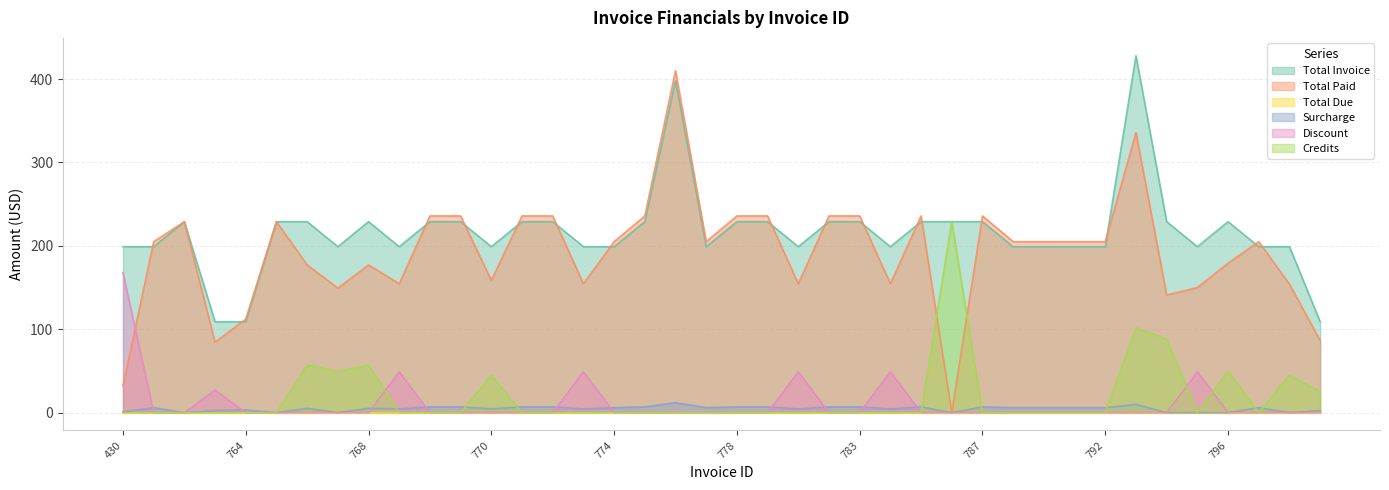

True or false: Credits has a value of 17.8 at 798.

False